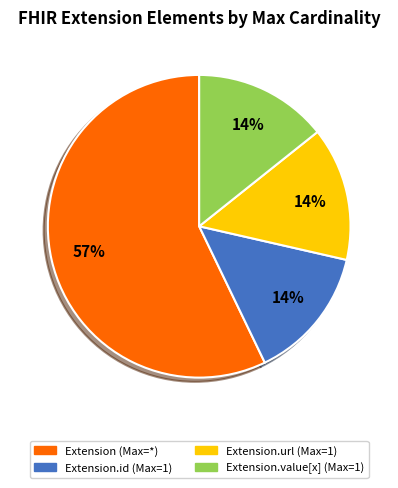

Is there a majority slice in this chart?

Yes